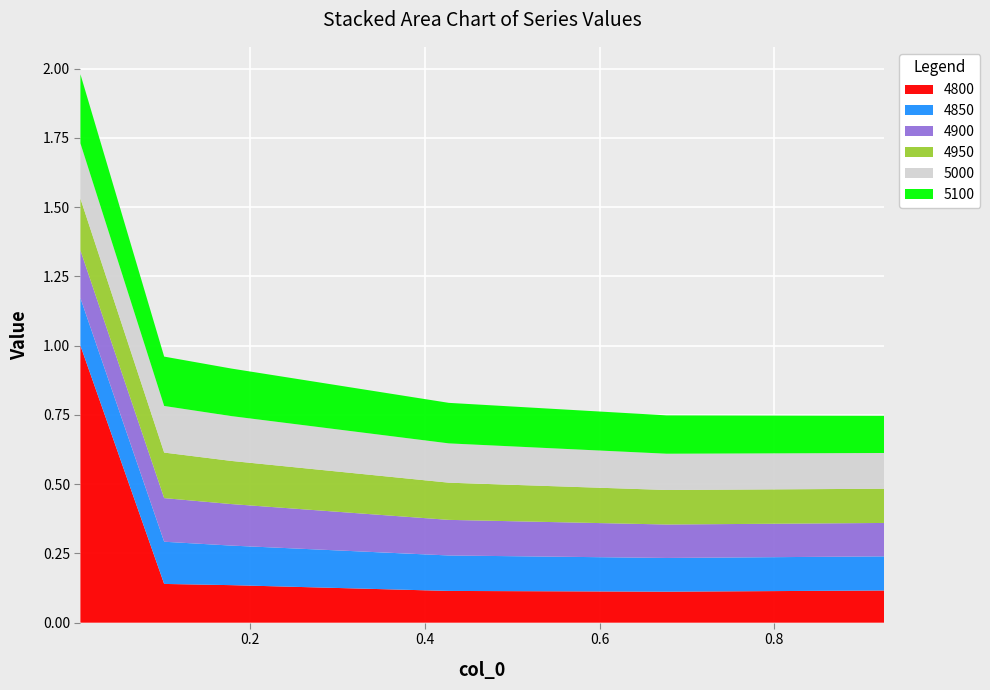

Reading left to right, list all the values displayed in this chart.

4800: 1.0	0.1	0.1	0.1	0.1	0.1
4850: 0.2	0.2	0.1	0.1	0.1	0.1
4900: 0.2	0.2	0.1	0.1	0.1	0.1
4950: 0.2	0.2	0.2	0.1	0.1	0.1
5000: 0.2	0.2	0.2	0.1	0.1	0.1
5100: 0.2	0.2	0.2	0.1	0.1	0.1